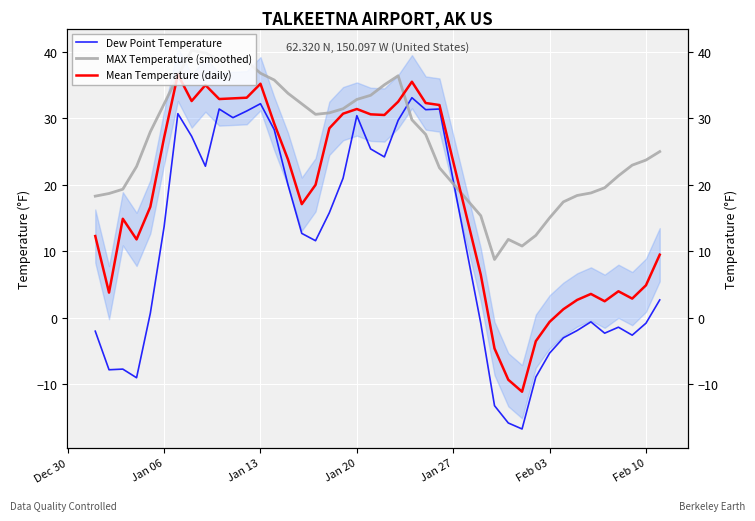

Count the number of categories in the chart.

40